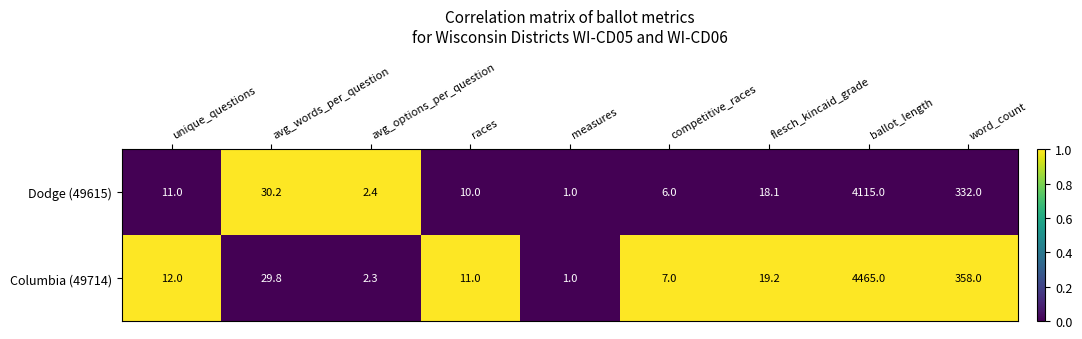

Is the value of Columbia (49714) at avg_words_per_question greater than the value of Dodge (49615) at ballot_length?

No